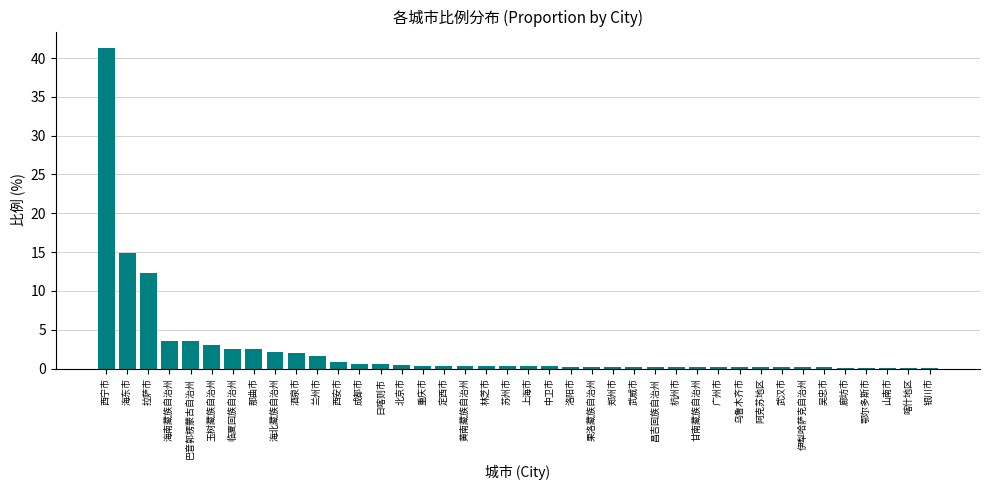

What is the sum of all values?

97.1